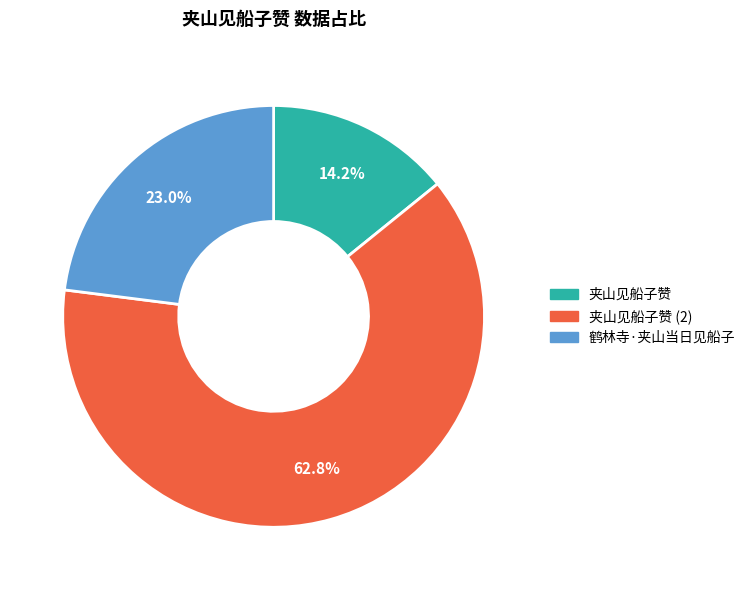

Is there any slice that represents more than half of the pie?

Yes